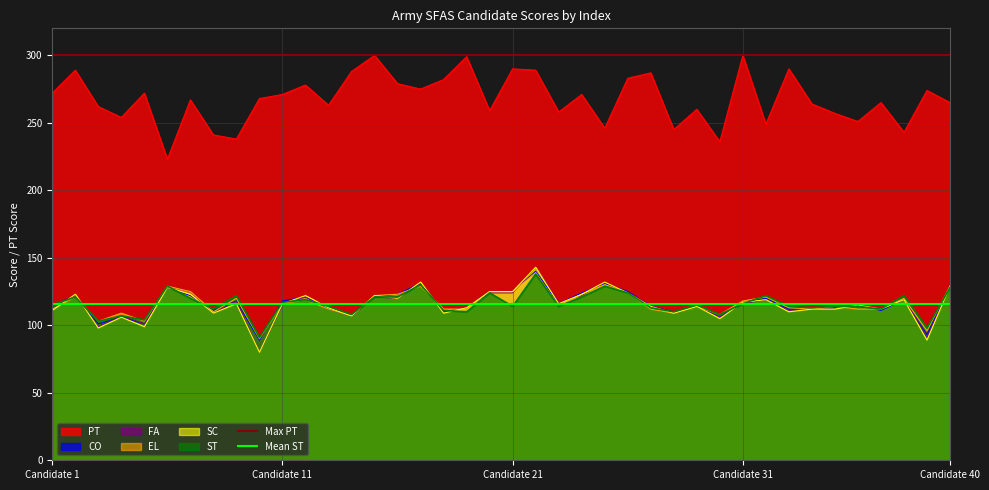

What is the value of the Max PT point at the 2nd from the left?

300.0